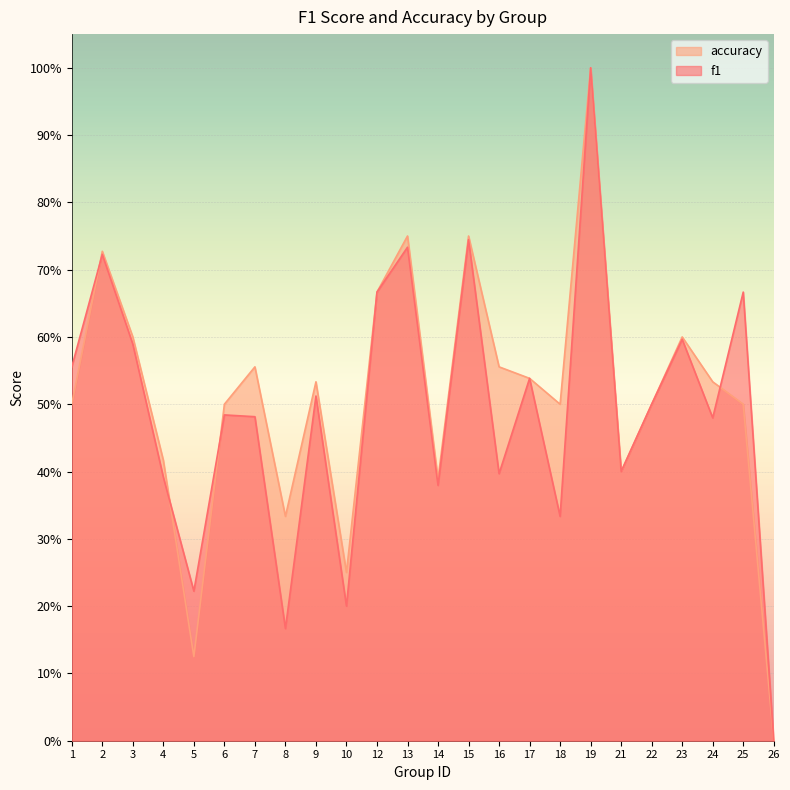

Does the chart display data point markers on the line(s)?

No